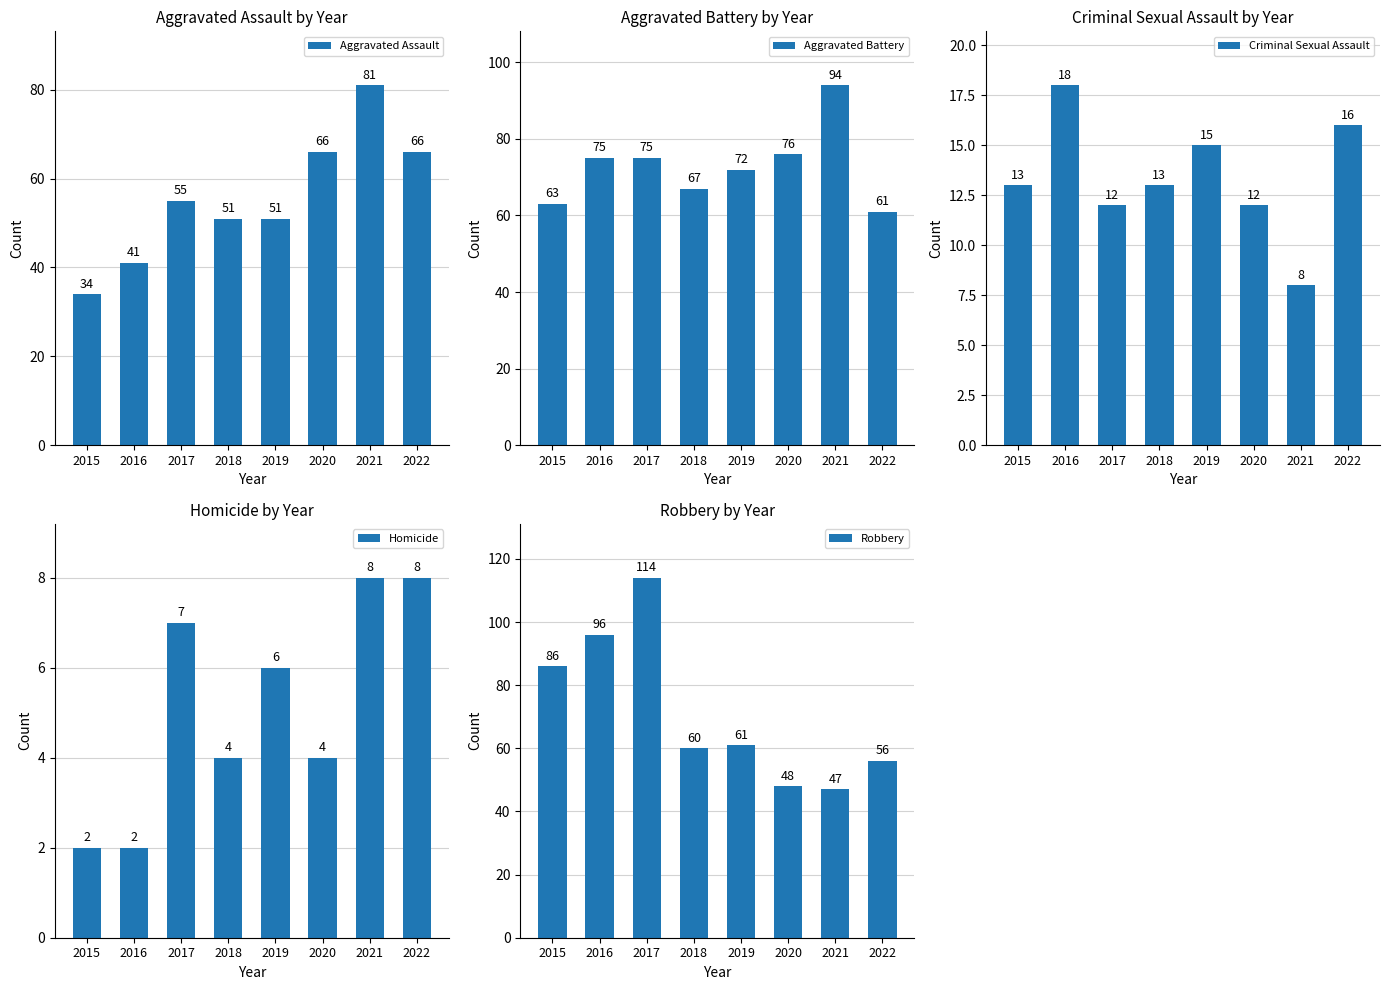

What is the difference between the highest and lowest values at 2022?

58